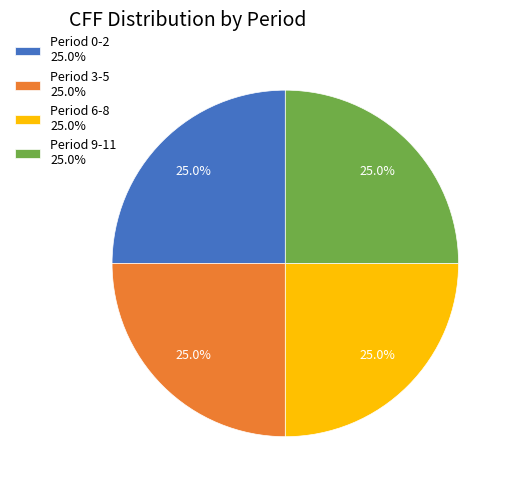

How many slices are in this pie chart?

4